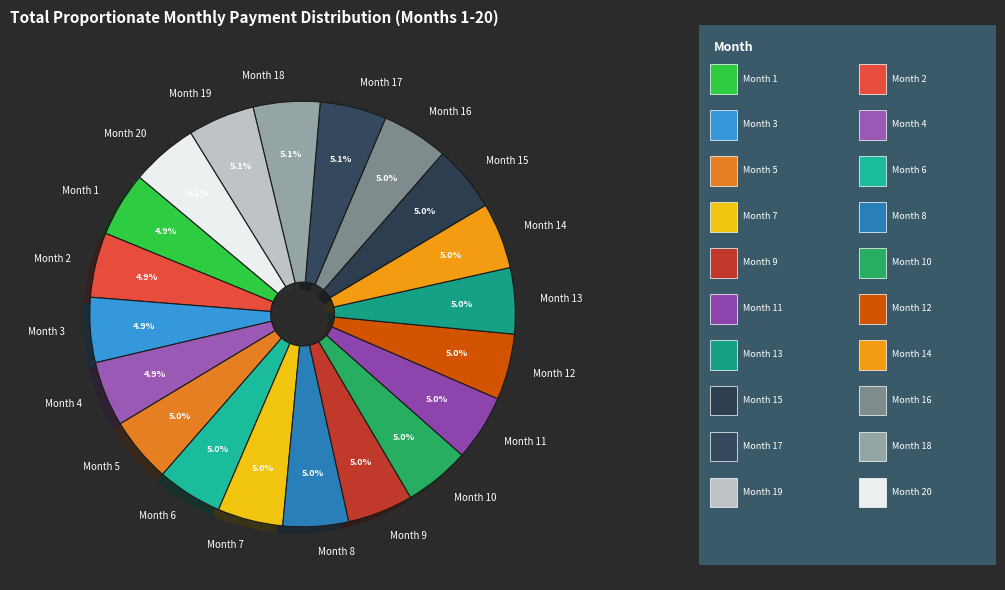

Approximately how many times larger is the value at Month 14 compared to Month 7?

1.0